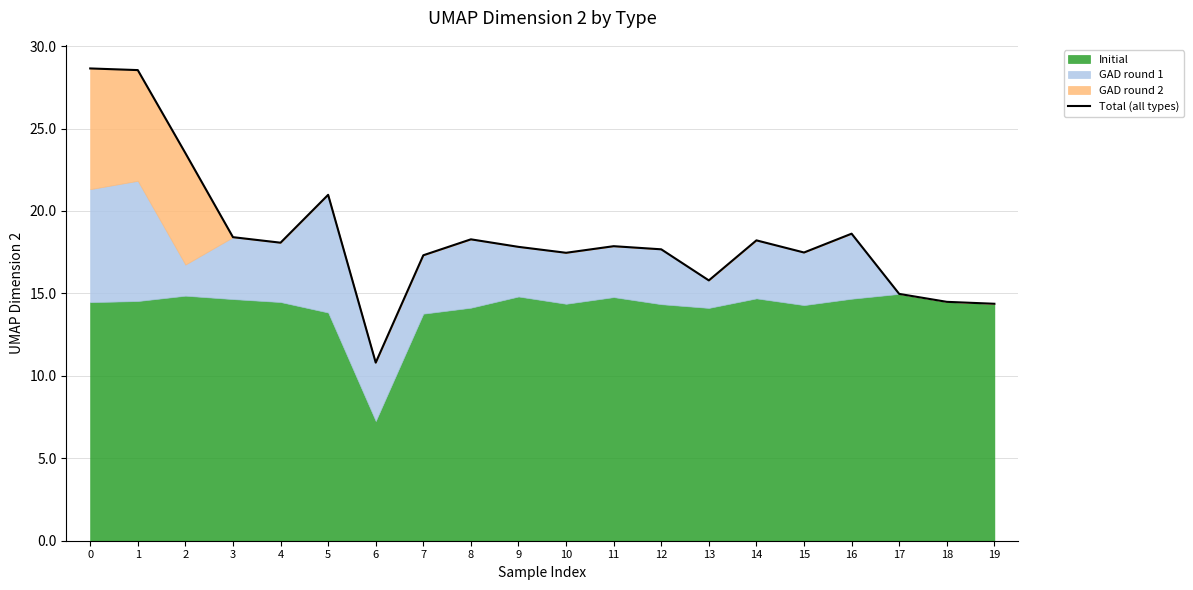

What is the ratio of the value at 13 to the value at 16?

0.8